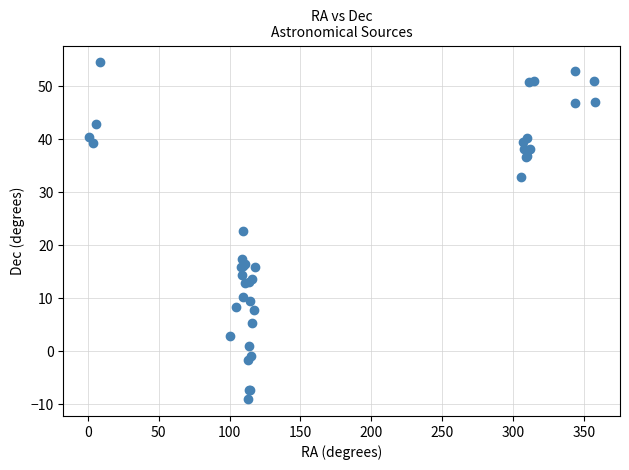

What Y value in the scatter plot is closest to 22?

22.7